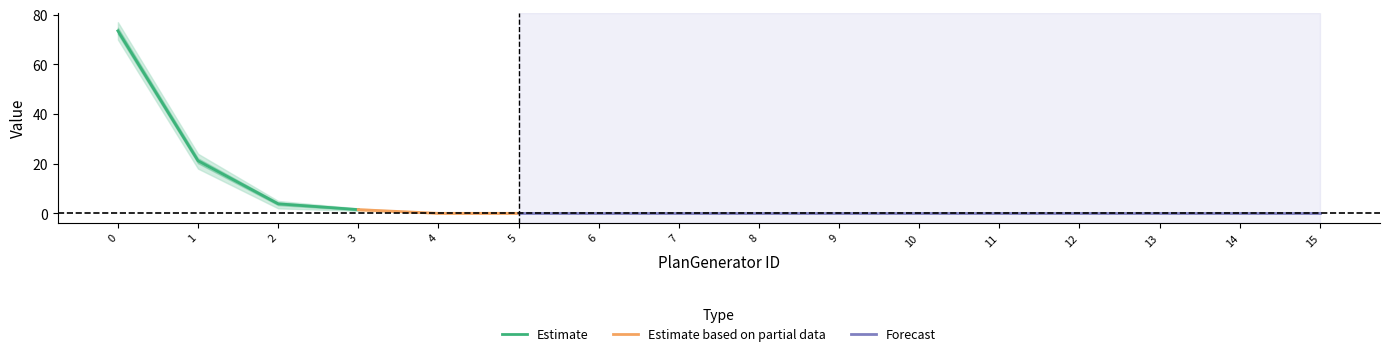

How many data points does each series have?

16